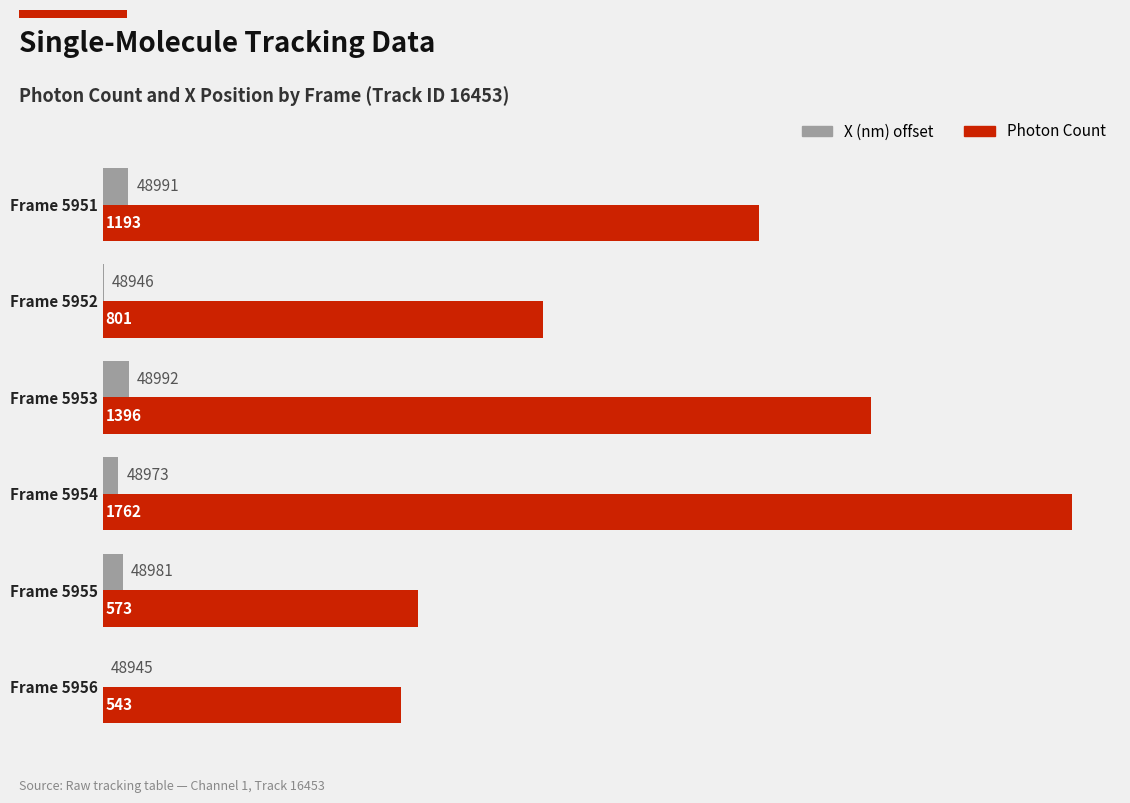

What is the maximum value shown in the chart?

1761.9